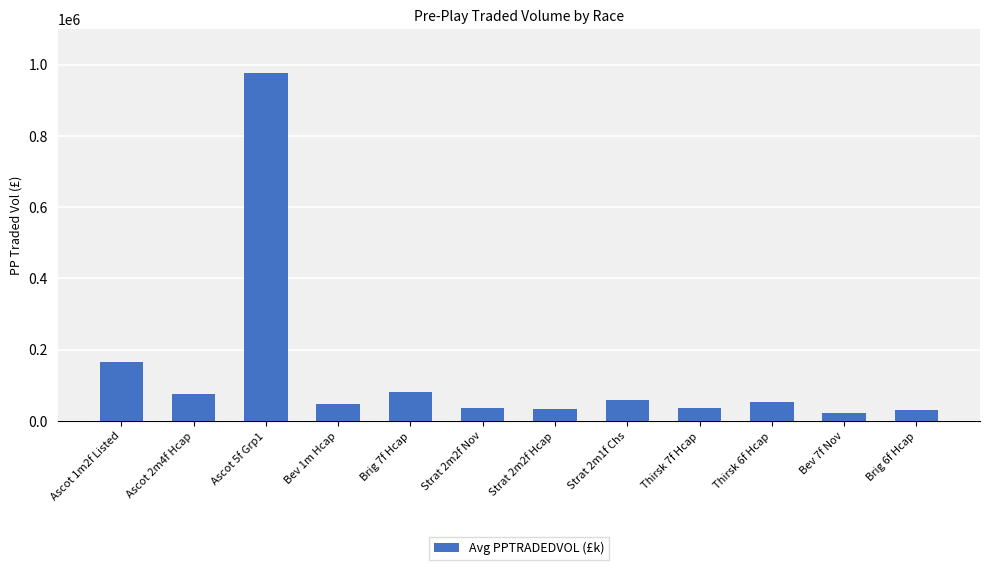

At which label is the value closest to 499971?

Ascot 1m2f Listed